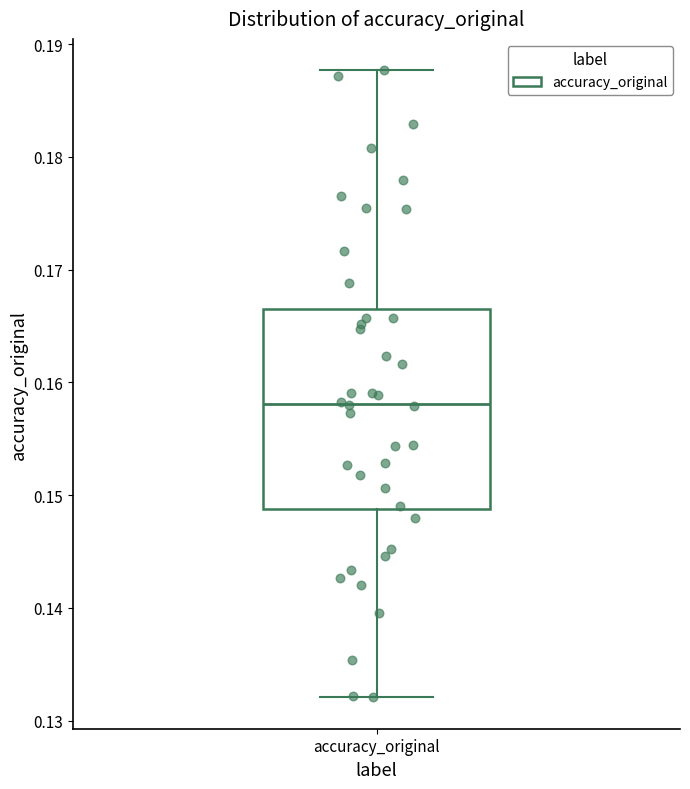

Transcribe this box plot: give where the median line is, the range the box spans, and where the two whiskers end, as read against the y-axis. The values are not printed on the chart, so give them approximately, as read against the axis.

median 0.158, box 0.149 to 0.167, whiskers 0.132 to 0.188